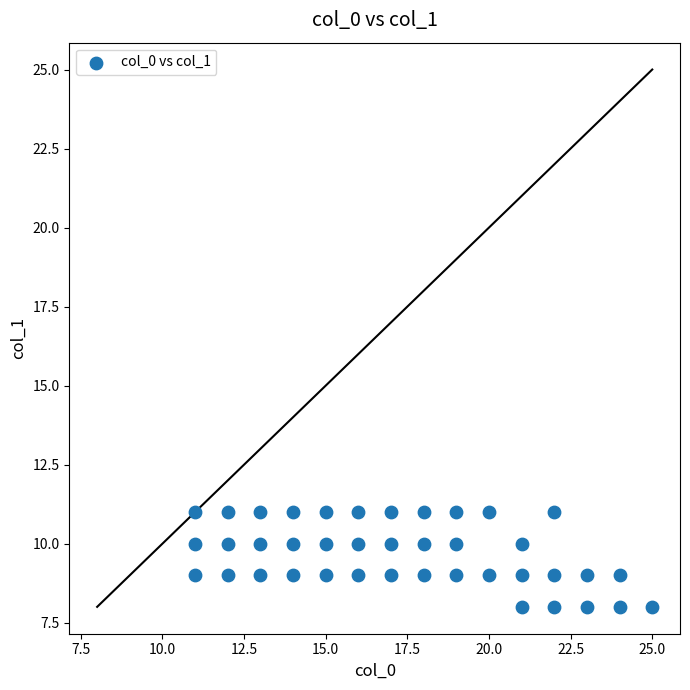

What is the range of Y values (max minus min)?

3